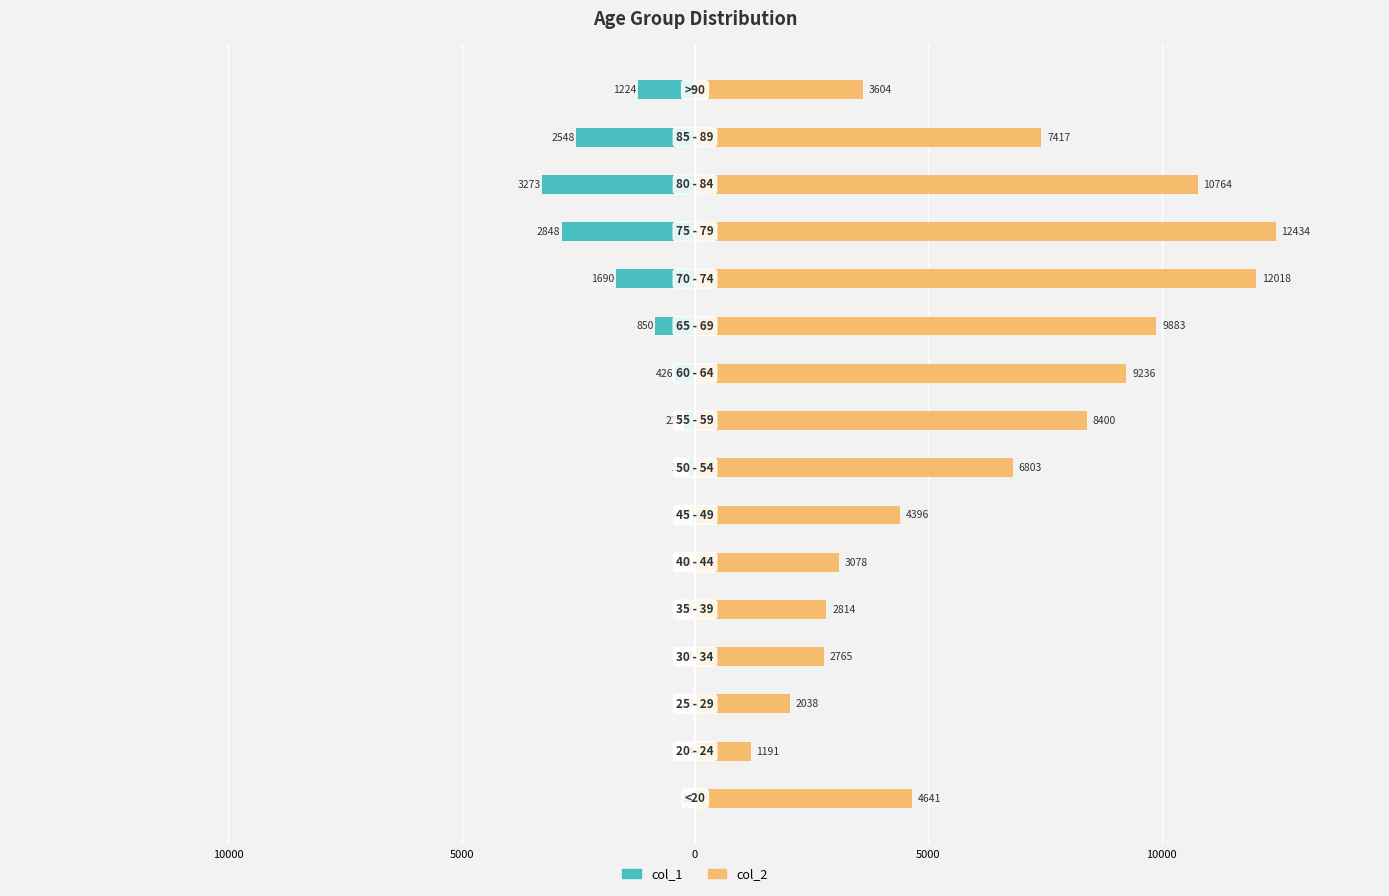

What is the difference between the second highest and minimum values in the col_1 series?

3269